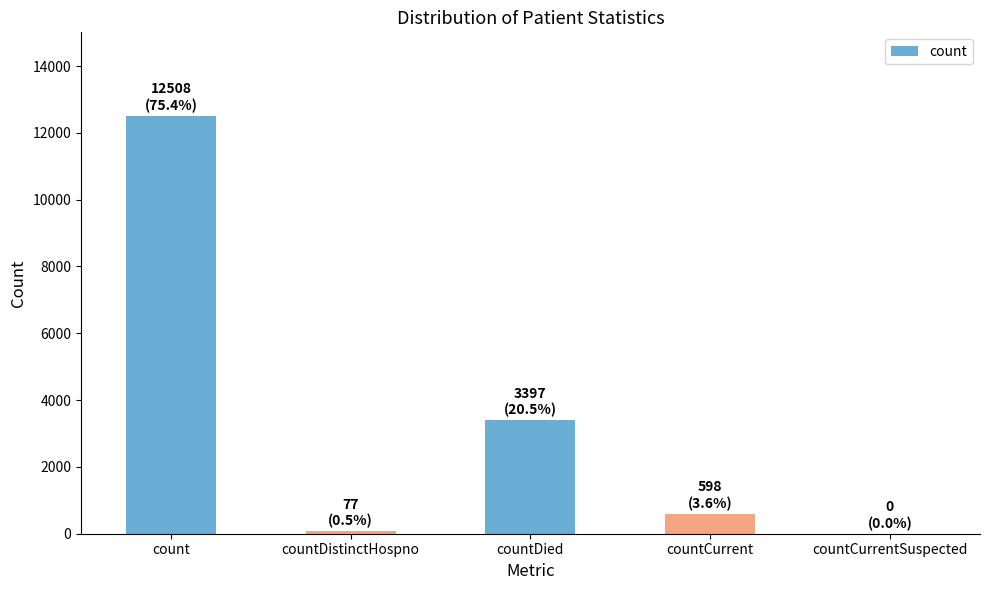

Reading left to right, transcribe all the data shown in this chart.

12508	77	3397	598	0